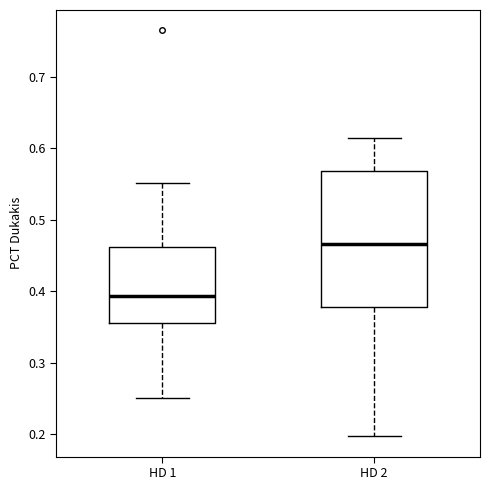

Reading left to right, transcribe this box plot: for each box, give where its median line is, the range the box spans, and where its two whiskers end, as read against the y-axis. The values are not printed on the chart, so give them approximately, as read against the axis.

HD 1: median 0.39, box 0.36 to 0.46, whiskers 0.25 to 0.55
HD 2: median 0.47, box 0.38 to 0.57, whiskers 0.20 to 0.62